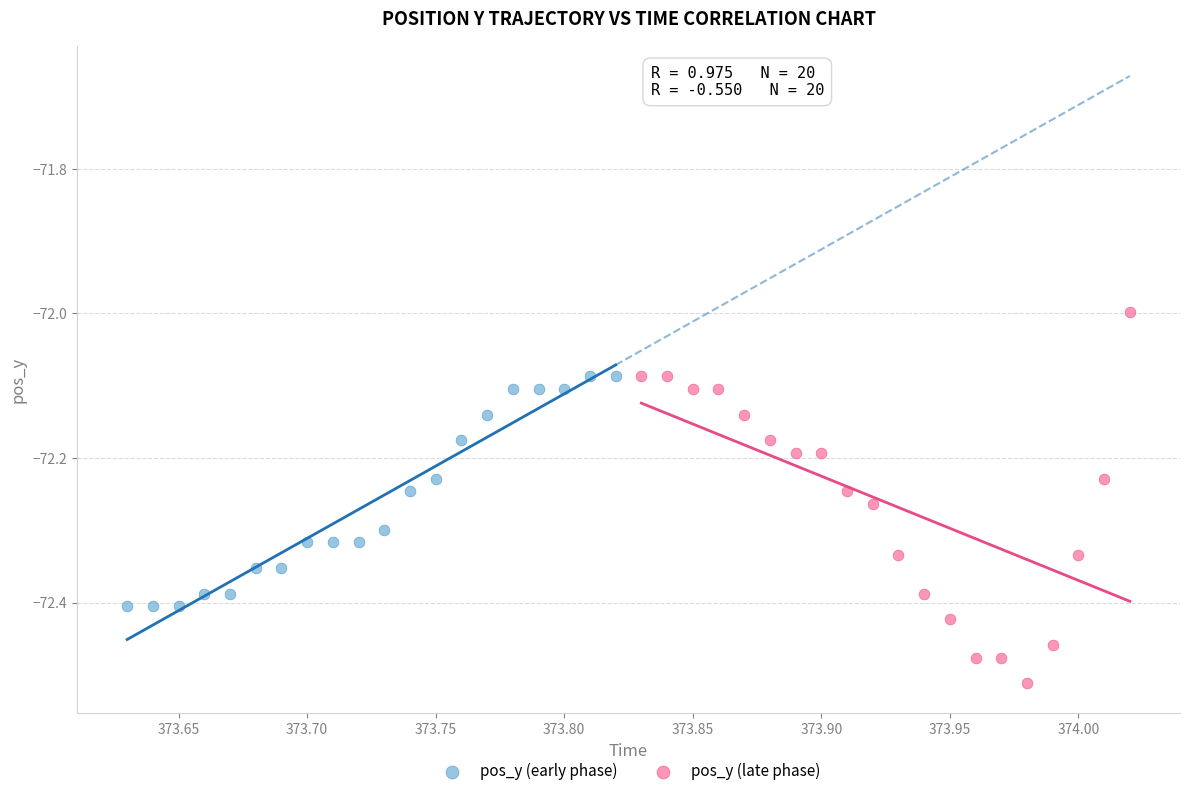

Which series has the widest spread of Y values?

pos_y (late phase)